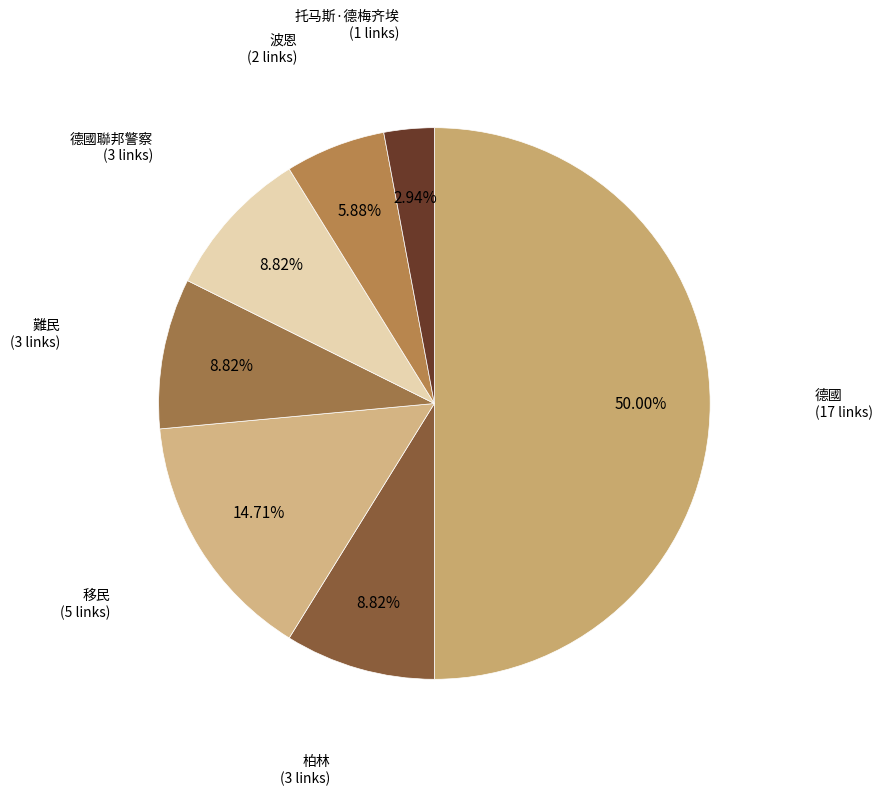

Is it true that 波恩 is 1% of the pie?

False